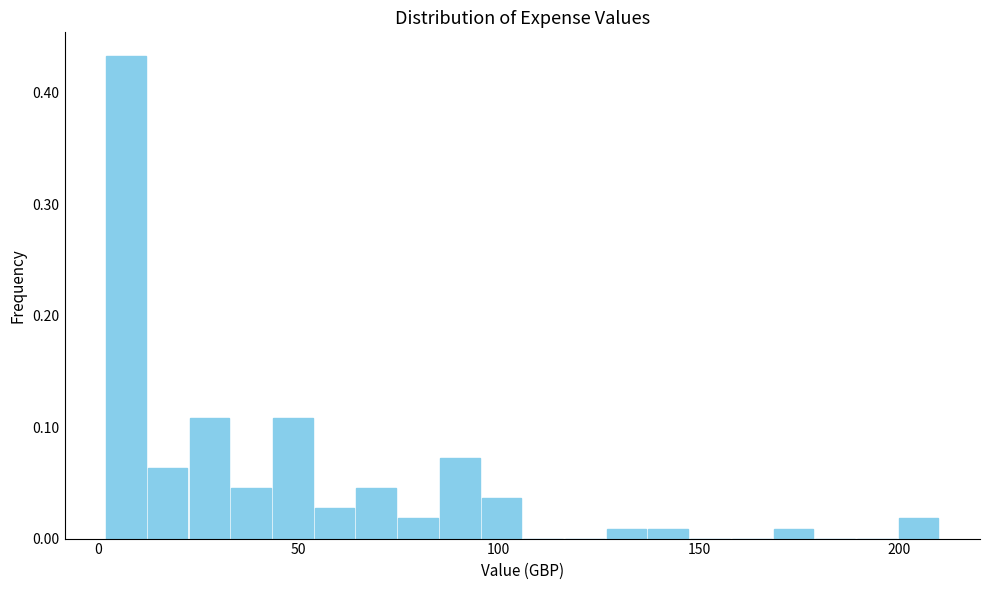

Around what value on the x-axis is the tallest bar? Give the approximate position of its centre, as read against the axis.

5